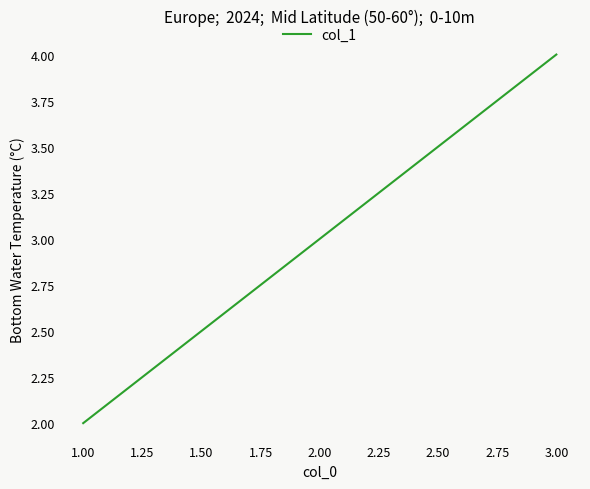

What is the minimum value shown in the chart?

2